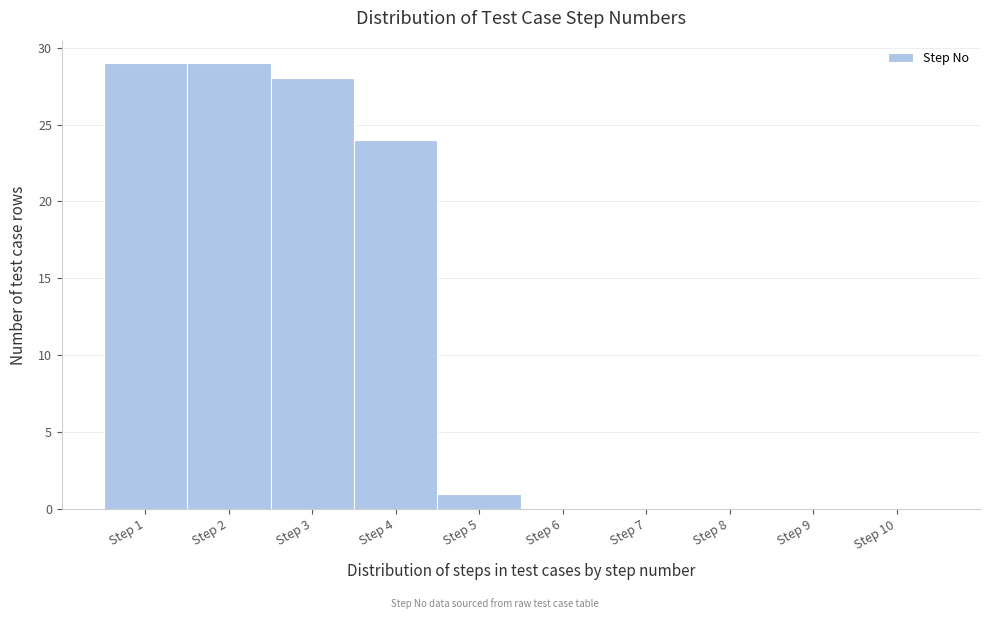

Reading left to right, list every bar in this chart as the range it spans on the x-axis followed by its height. The values are not printed on the chart, so give them approximately, as read against the axis.

0.5 to 1.5: 29
1.5 to 2.5: 29
2.5 to 3.5: 28
3.5 to 4.5: 24
4.5 to 5.5: 1
5.5 to 6.5: 0
6.5 to 7.5: 0
7.5 to 8.5: 0
8.5 to 9.5: 0
9.5 to 10.5: 0